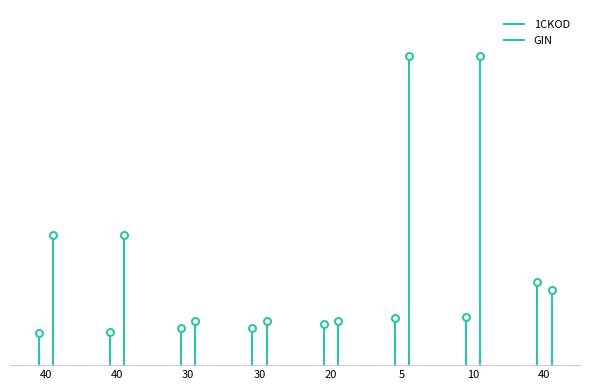

What is the label of the 6th point from the left?

5